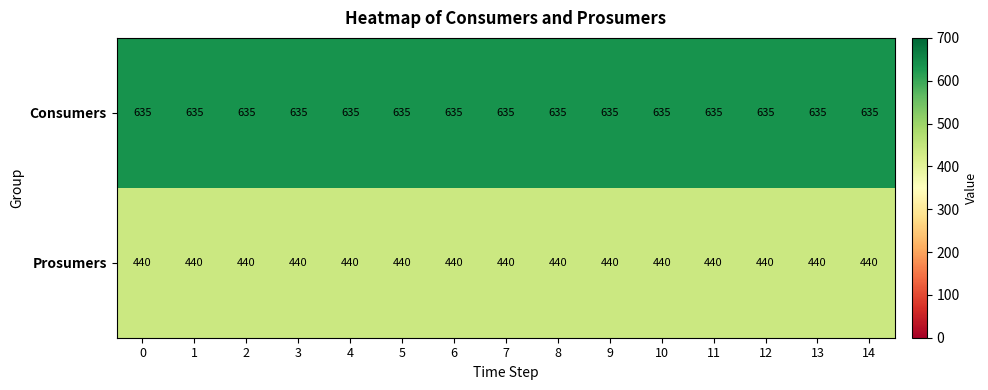

What is the difference between the highest and lowest values at 13?

195